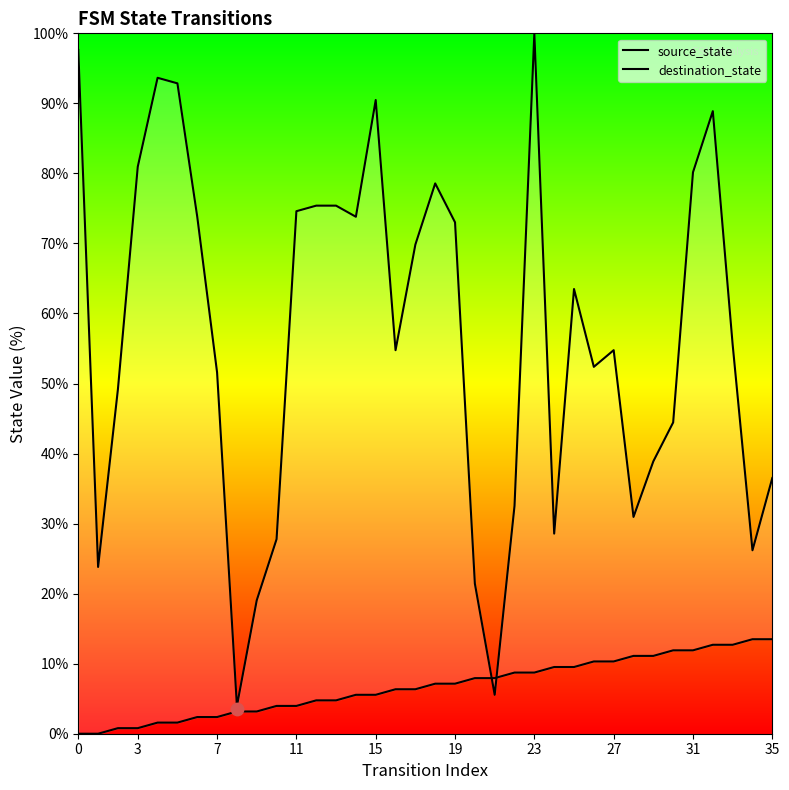

At how many categories does at least one series exceed 16?

34